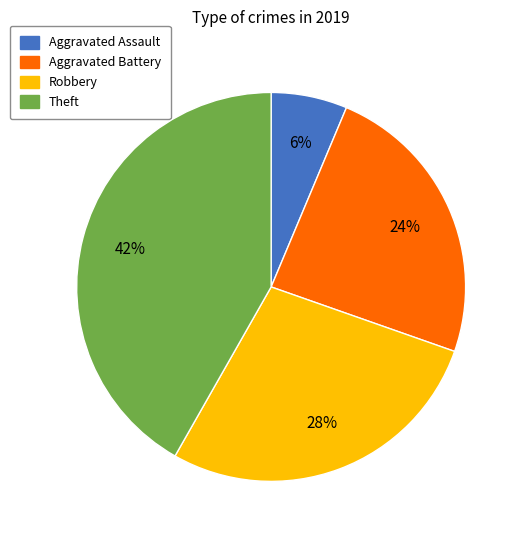

Which category has the biggest portion of the pie?

Theft